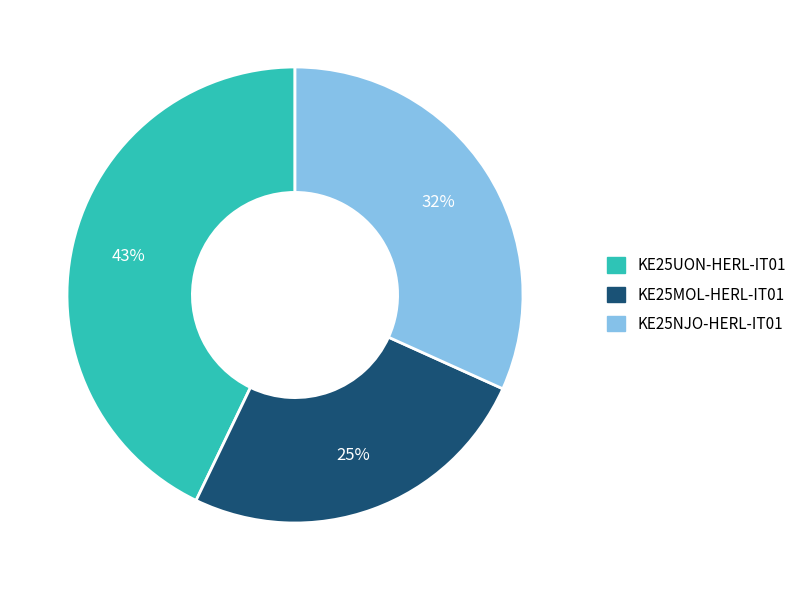

Does KE25UON-HERL-IT01 represent more than half of the total?

No